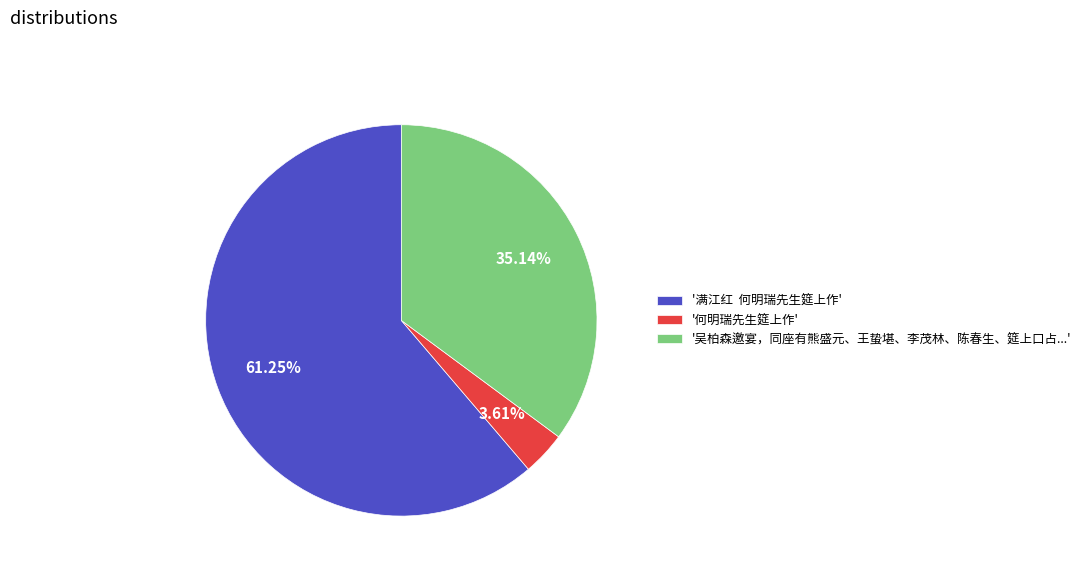

Rank the categories by value from highest to lowest.

'满江红 何明瑞先生筵上作', '吴柏森邀宴，同座有熊盛元、王蛰堪、李茂林、陈春生、筵上口占...', '何明瑞先生筵上作'